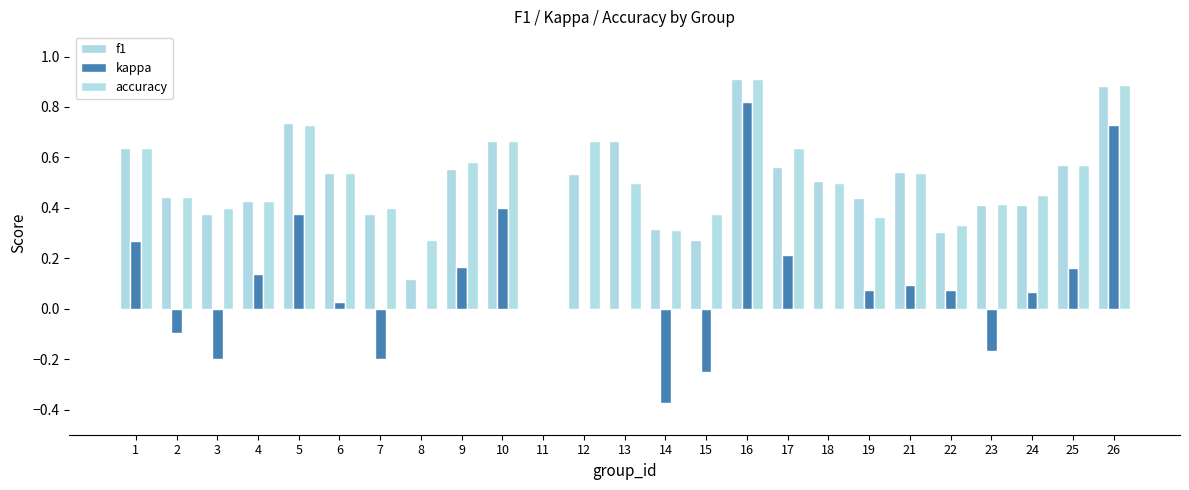

Rank the series at 13 from lowest to highest value.

kappa, accuracy, f1